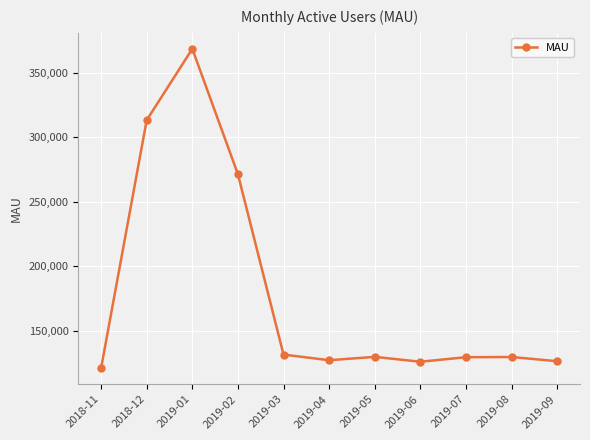

How many lines are shown in the chart?

1